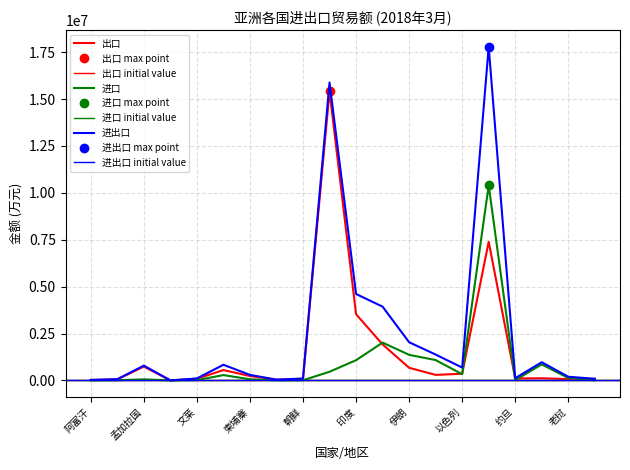

How many data points does each series have?

20